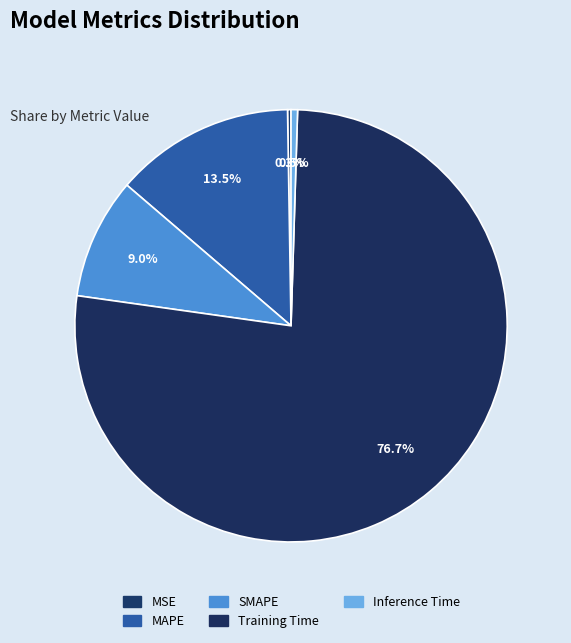

What is the smallest slice in the pie chart?

MSE